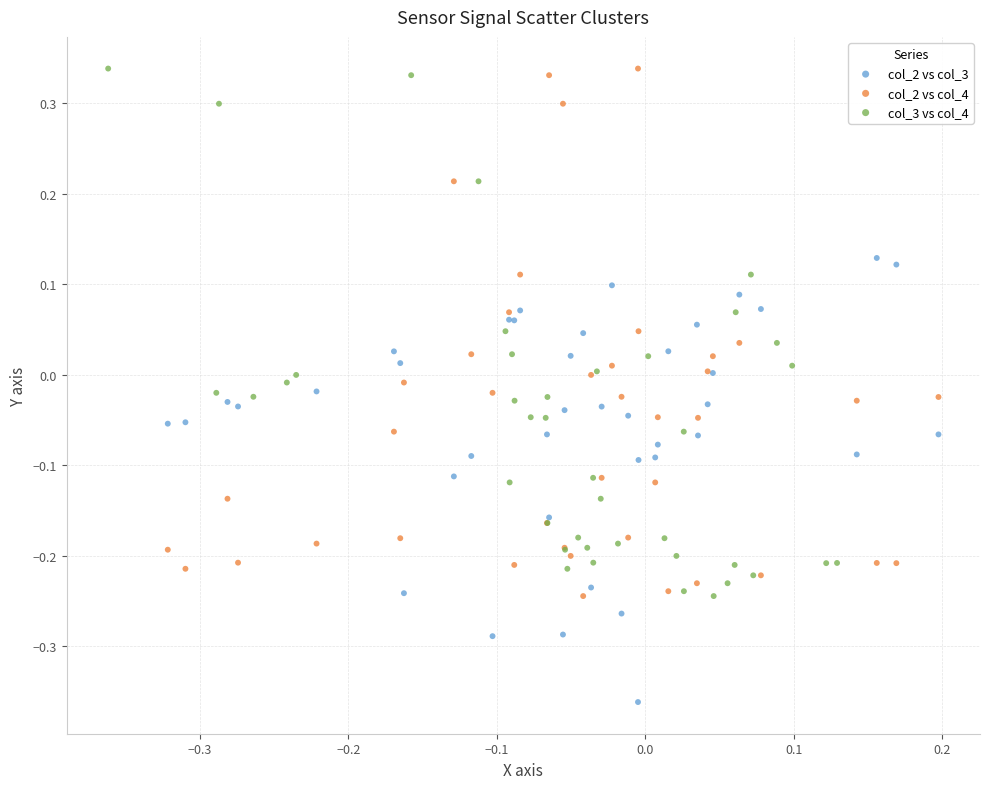

Which series contains the lowest Y value?

col_2 vs col_3